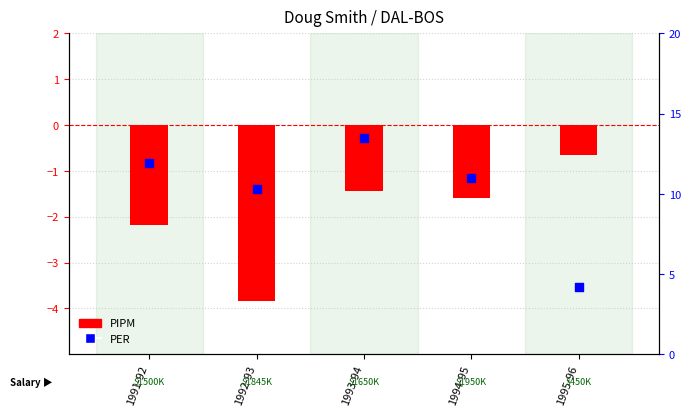

What is the total value across all series at 1991-92?

9.7